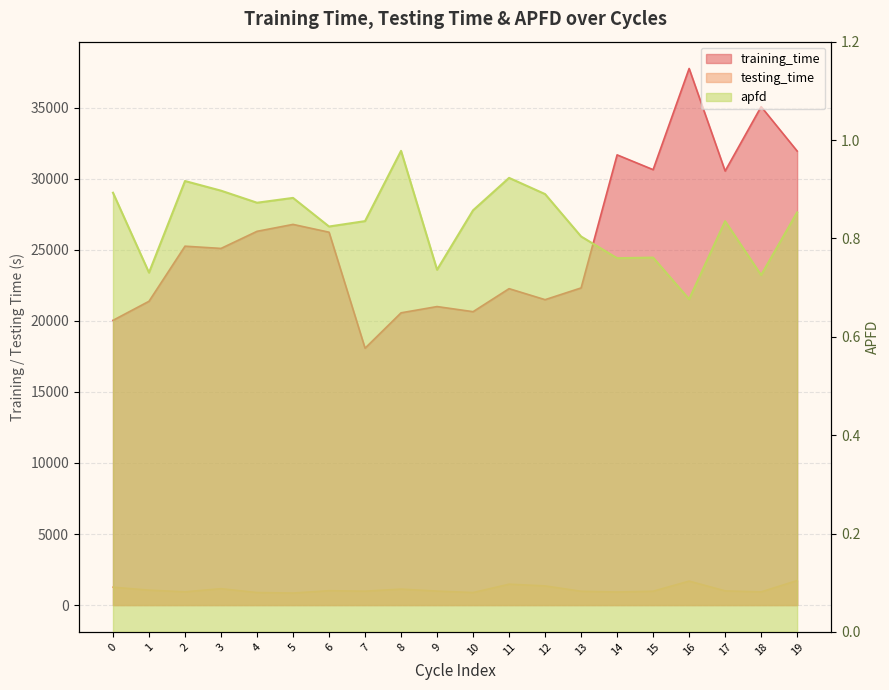

Between 2 and 11, which series saw the biggest shift?

training_time